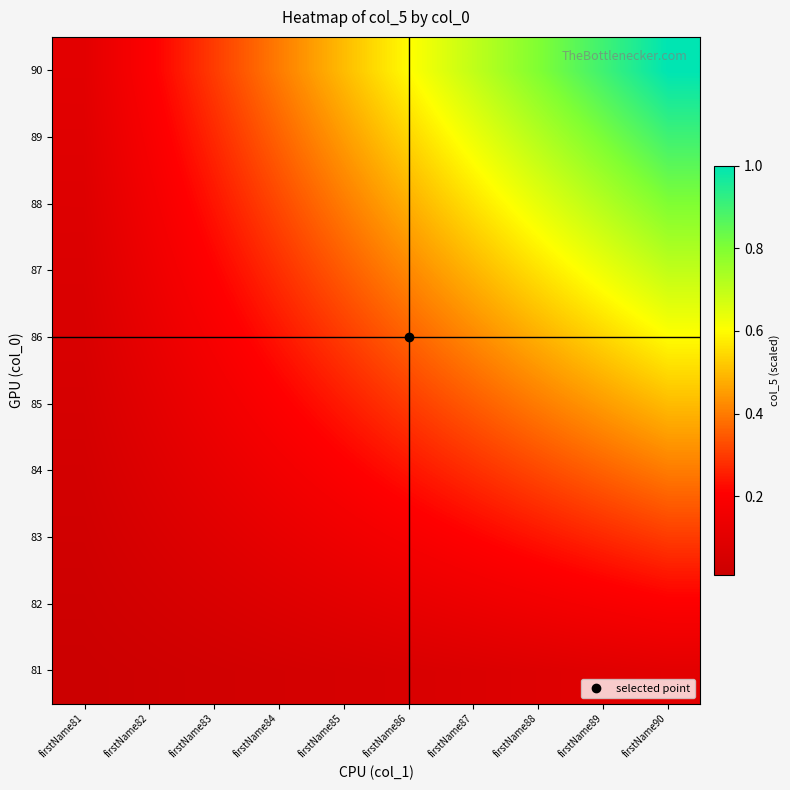

What is the total value across all series at firstName81?

0.6